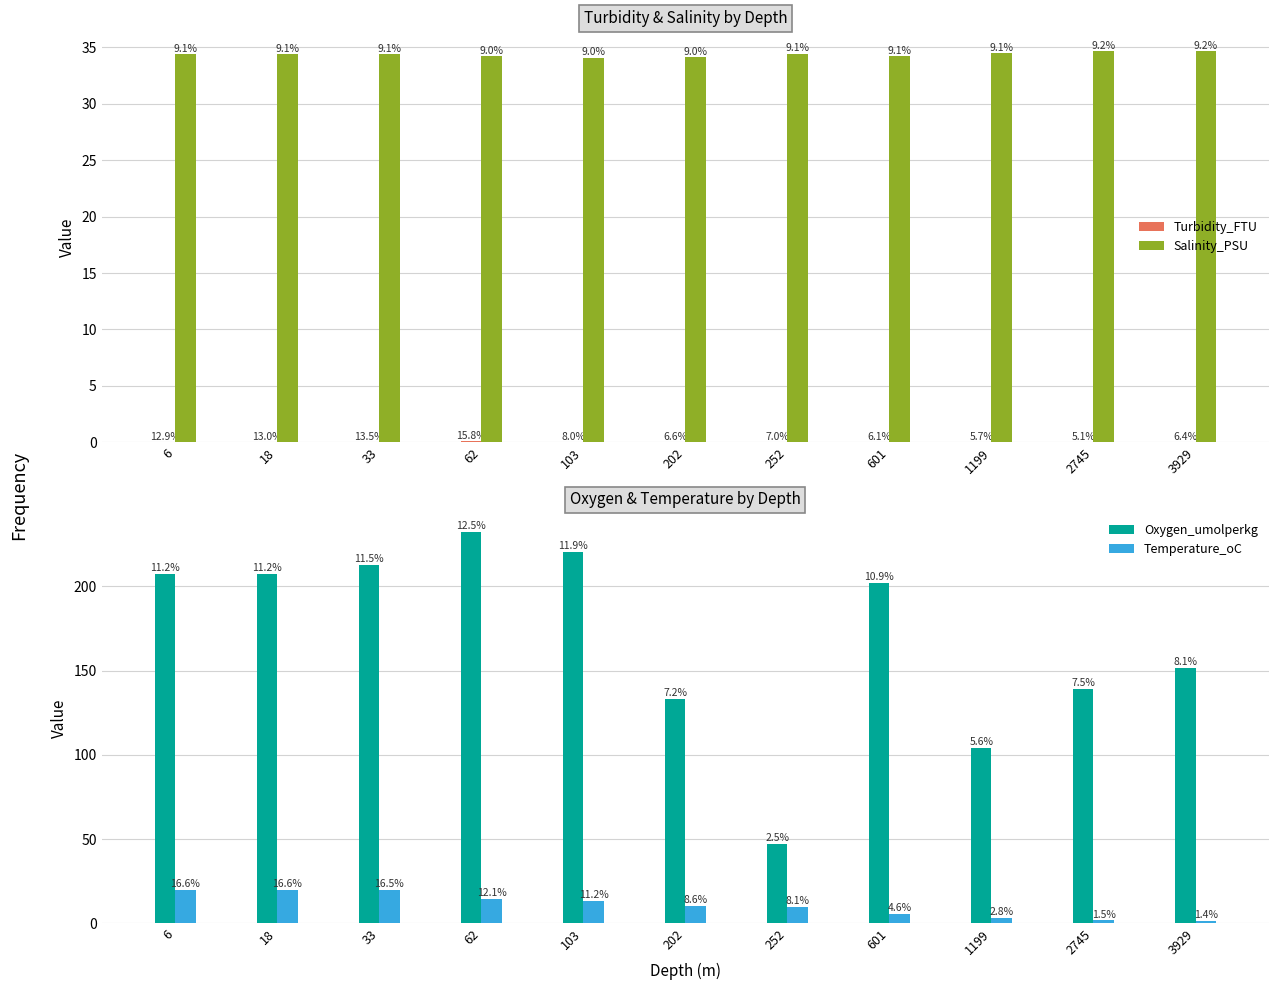

How many distinct data groups are displayed?

4